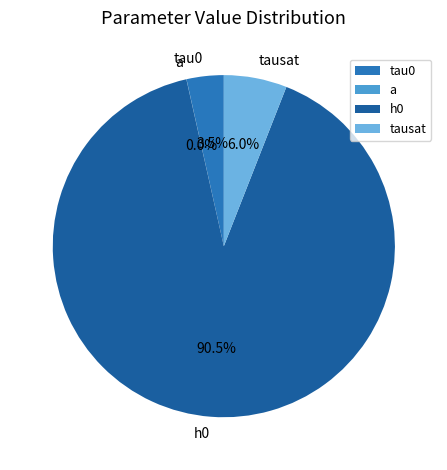

Rank the categories by value from lowest to highest.

a, tau0, tausat, h0